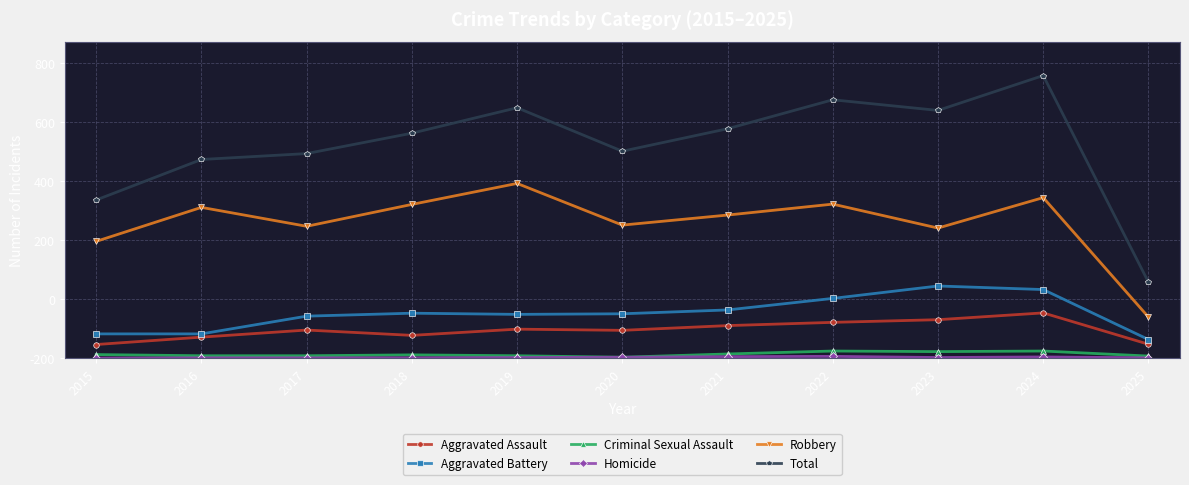

True or false: Homicide and Aggravated Battery intersect in this chart.

False